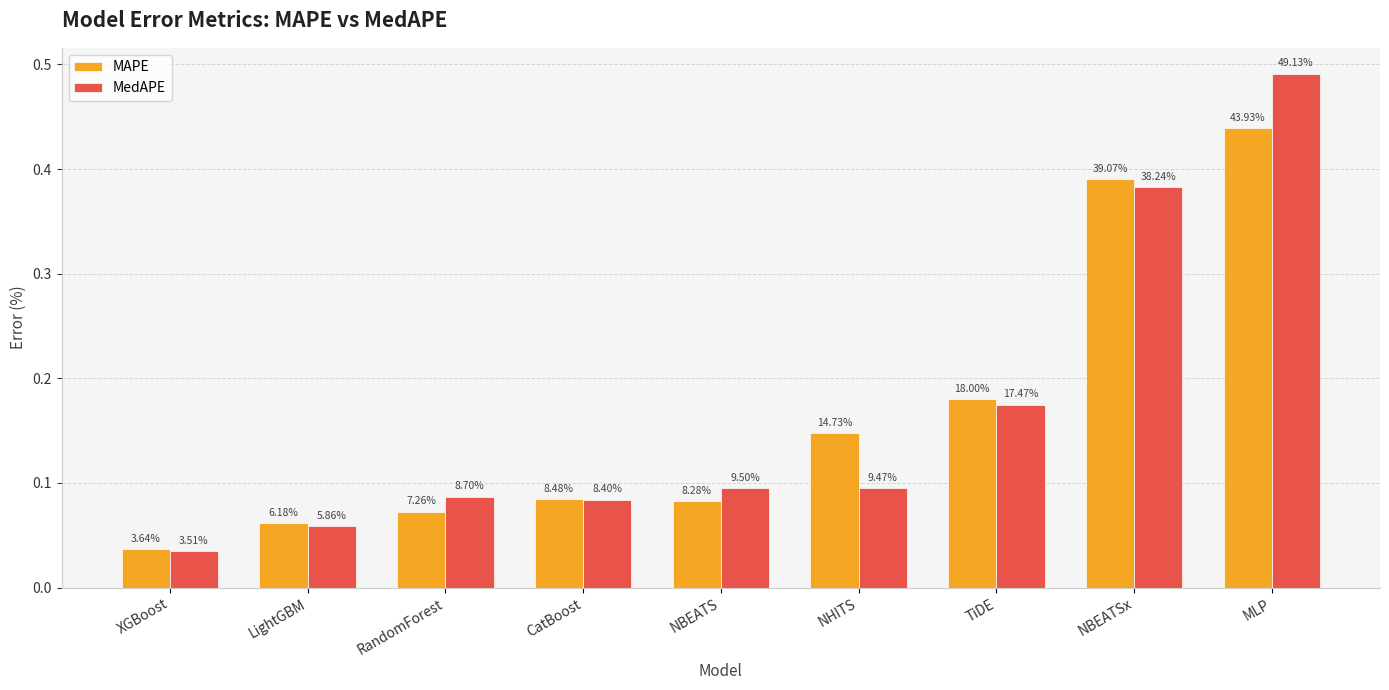

What is the greatest value displayed?

0.5